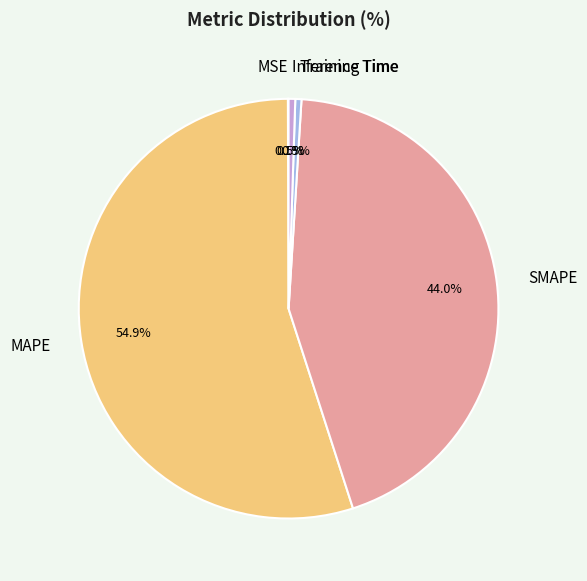

What is the largest slice in the pie chart?

MAPE